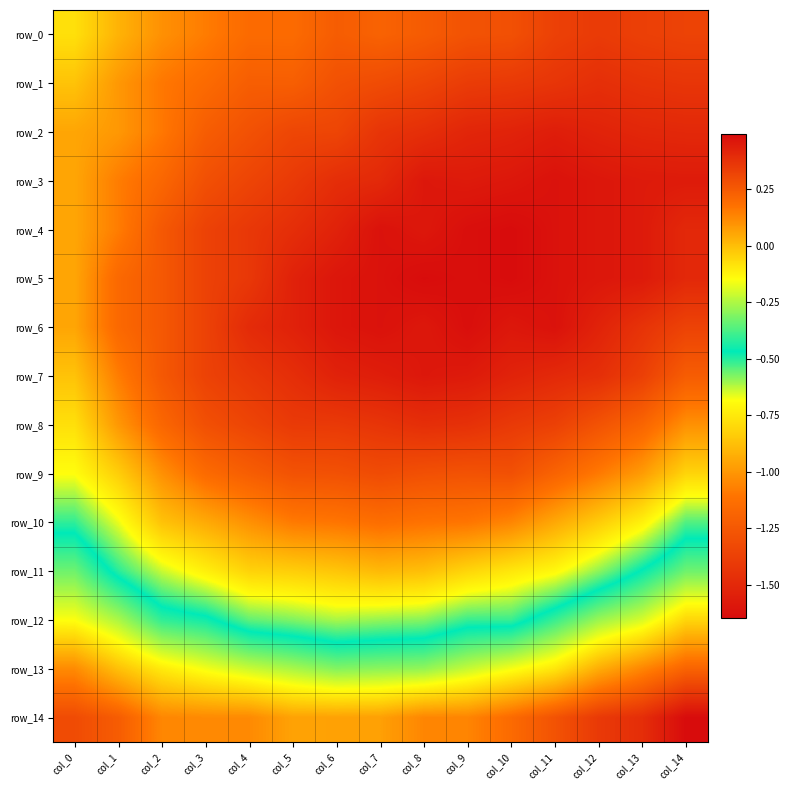

At how many categories does at least one series exceed 0?

15